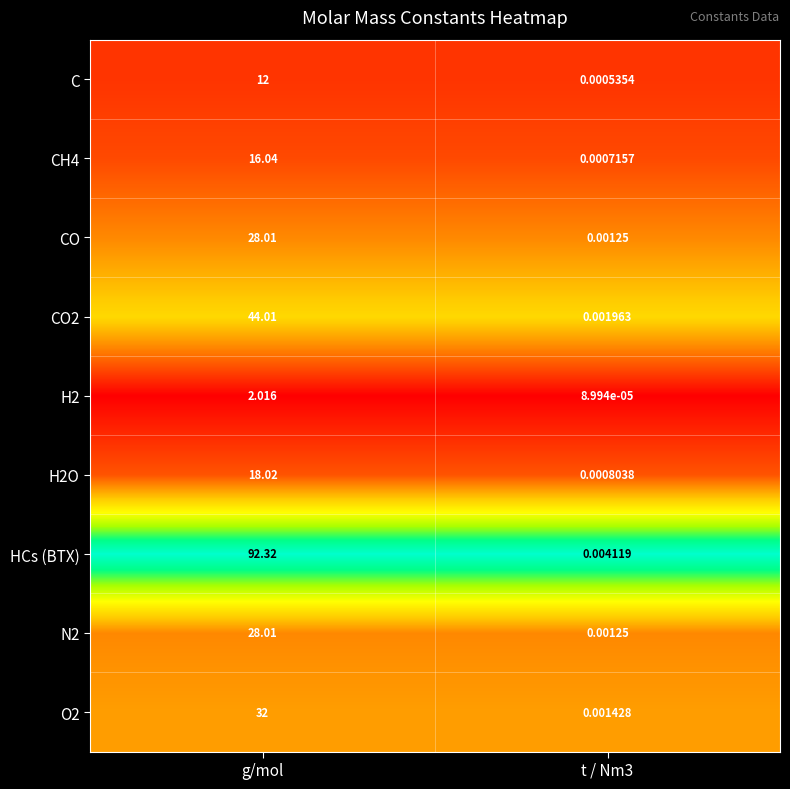

Where does the N2 series first go above 28?

g/mol